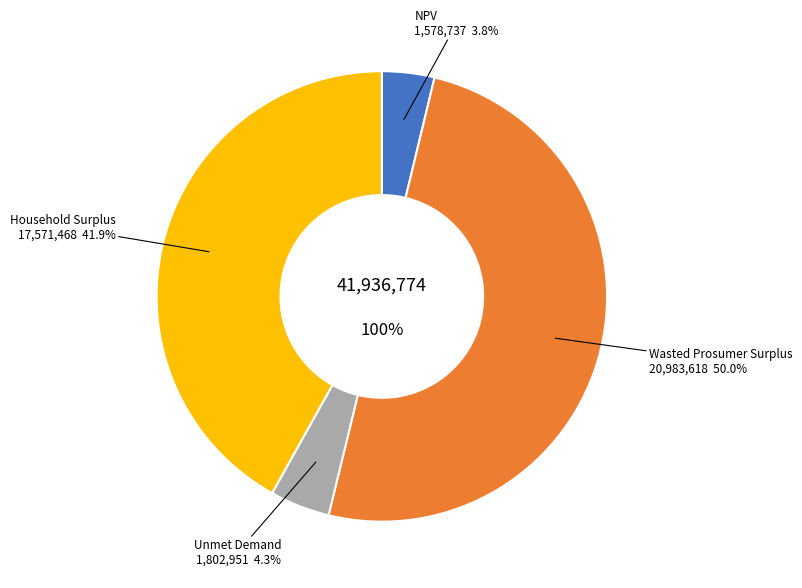

What is the majority slice?

Wasted Prosumer Surplus